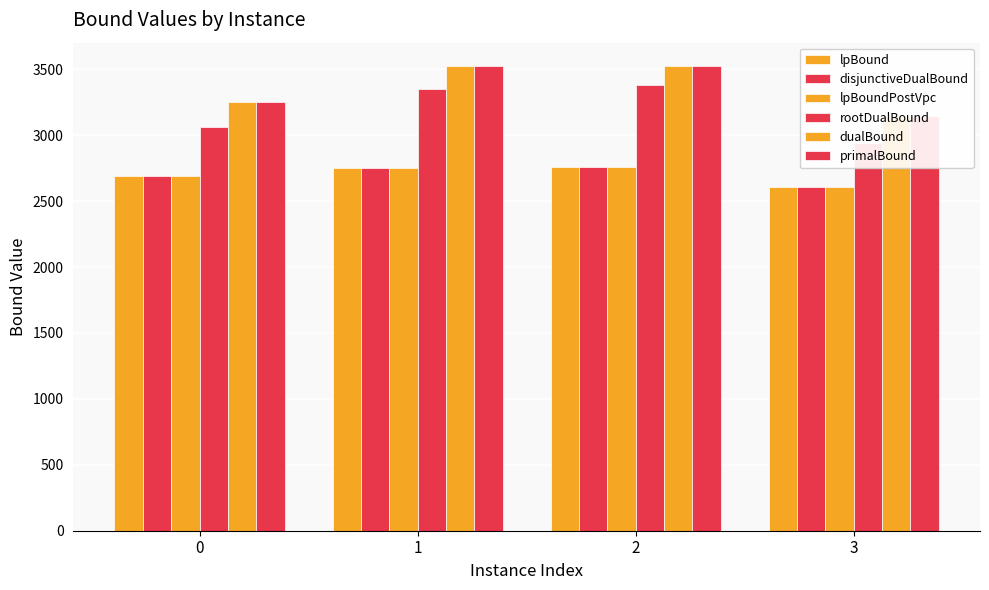

List the series in order of their peak value, lowest first.

lpBound, disjunctiveDualBound, lpBoundPostVpc, rootDualBound, dualBound, primalBound